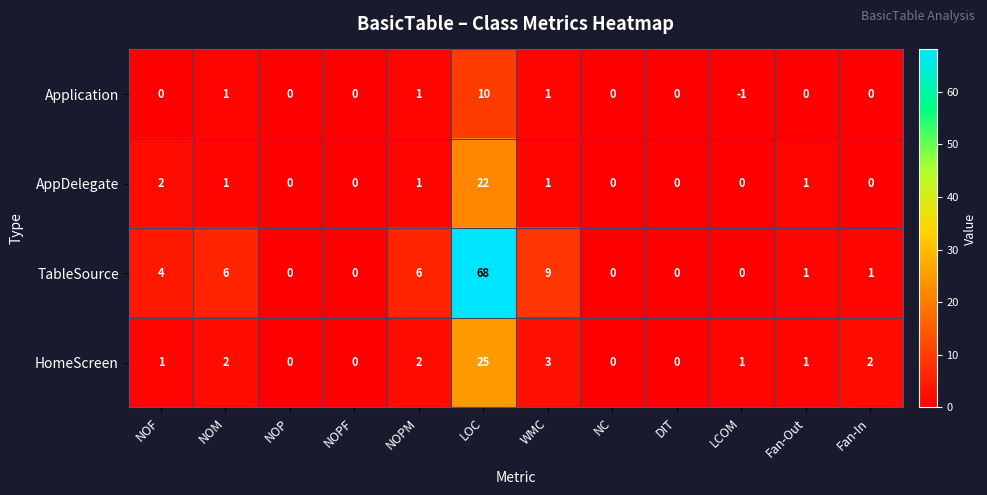

List the series in order of their peak value, lowest first.

Application, AppDelegate, HomeScreen, TableSource